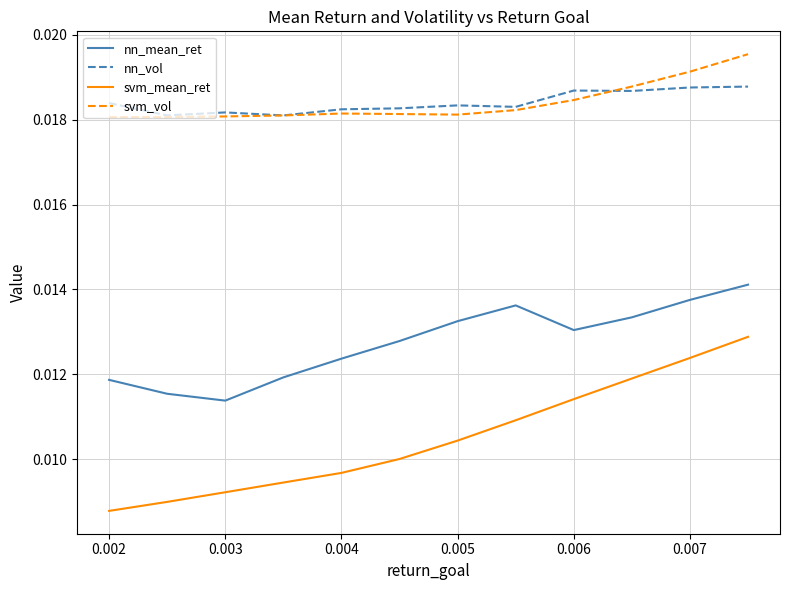

Rank the series by their maximum value, from lowest to highest.

svm_mean_ret, nn_mean_ret, nn_vol, svm_vol